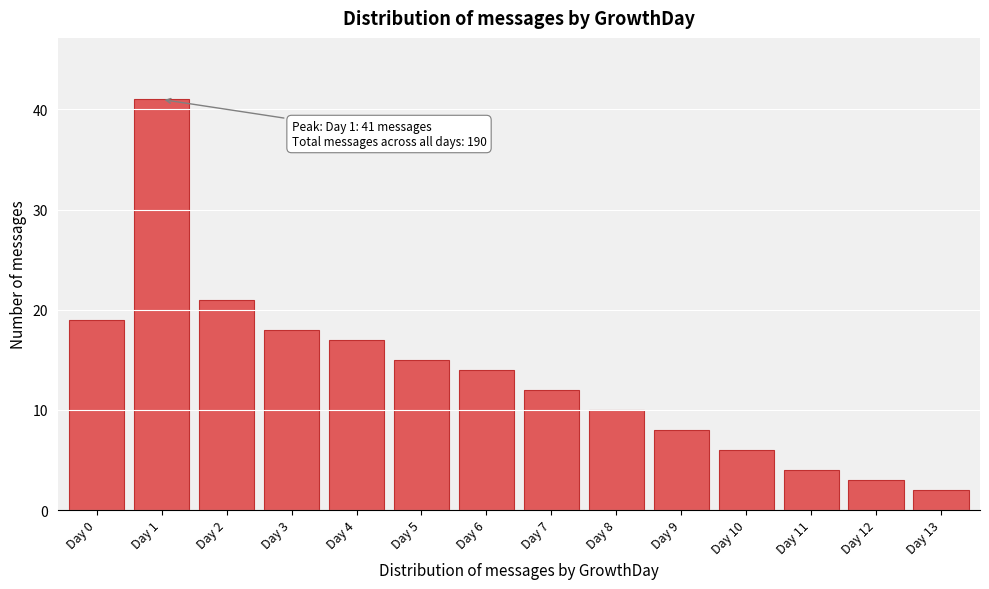

Reading left to right, transcribe all the data shown in this chart.

Day 0=19	Day 1=41	Day 2=21	Day 3=18	Day 4=17	Day 5=15	Day 6=14	Day 7=12	Day 8=10	Day 9=8	Day 10=6	Day 11=4	Day 12=3	Day 13=2